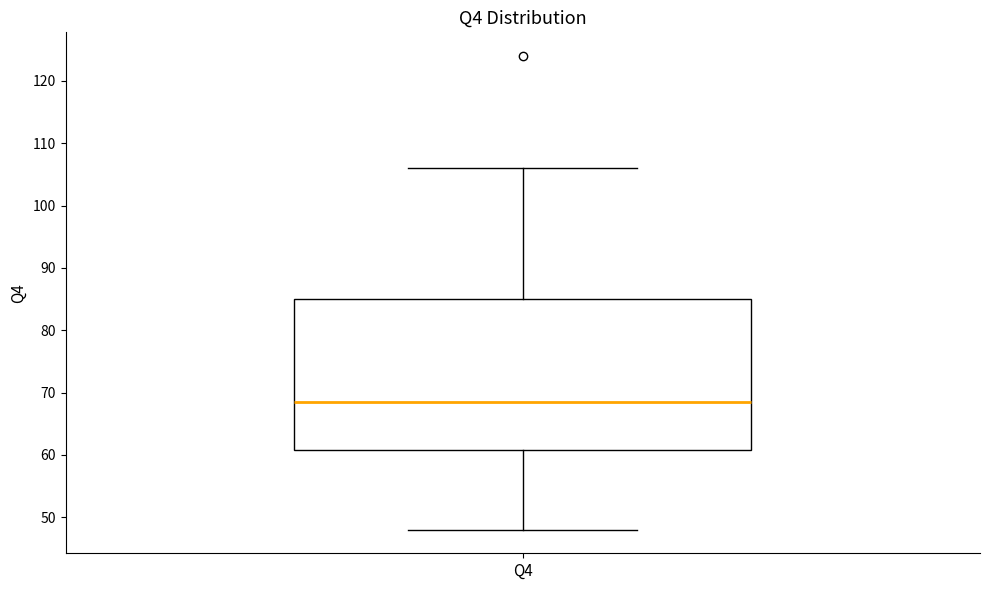

Where is the lower edge of the box for Q4 on the y-axis? The values are not printed on the chart, so give them approximately, as read against the axis.

61